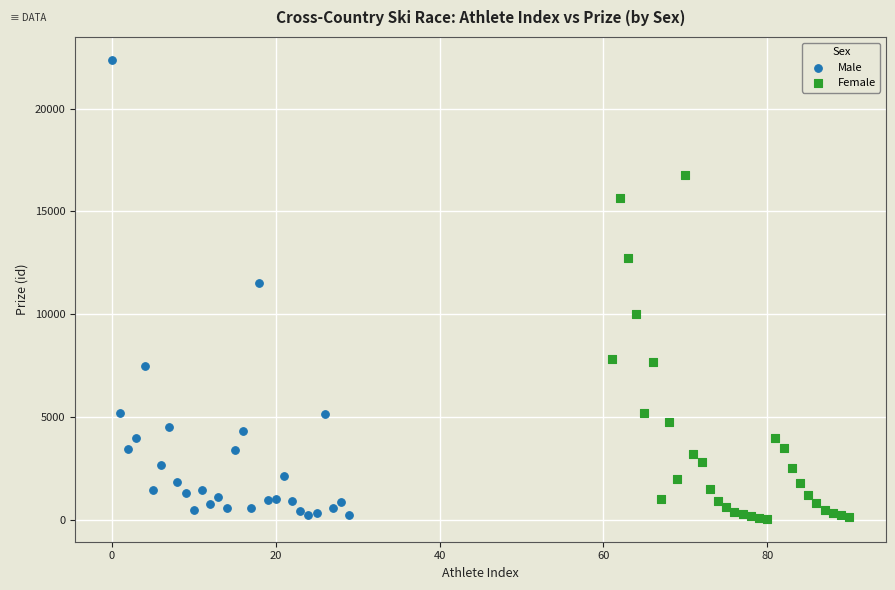

Which series contains the highest Y value?

Male